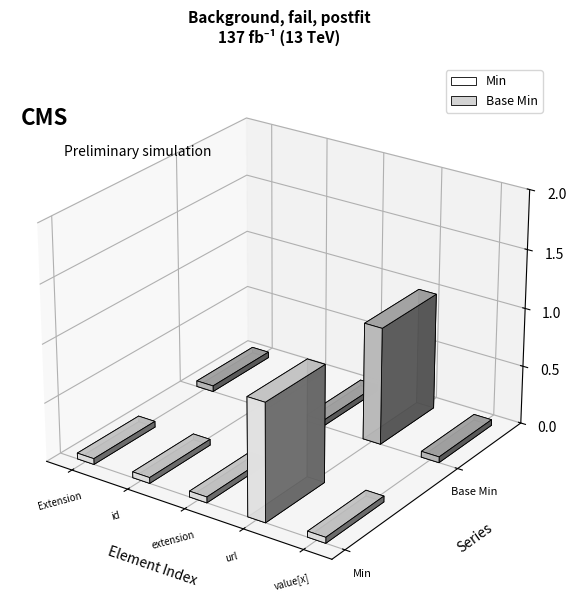

The value of Min at Extension.id is 0. True or false?

False